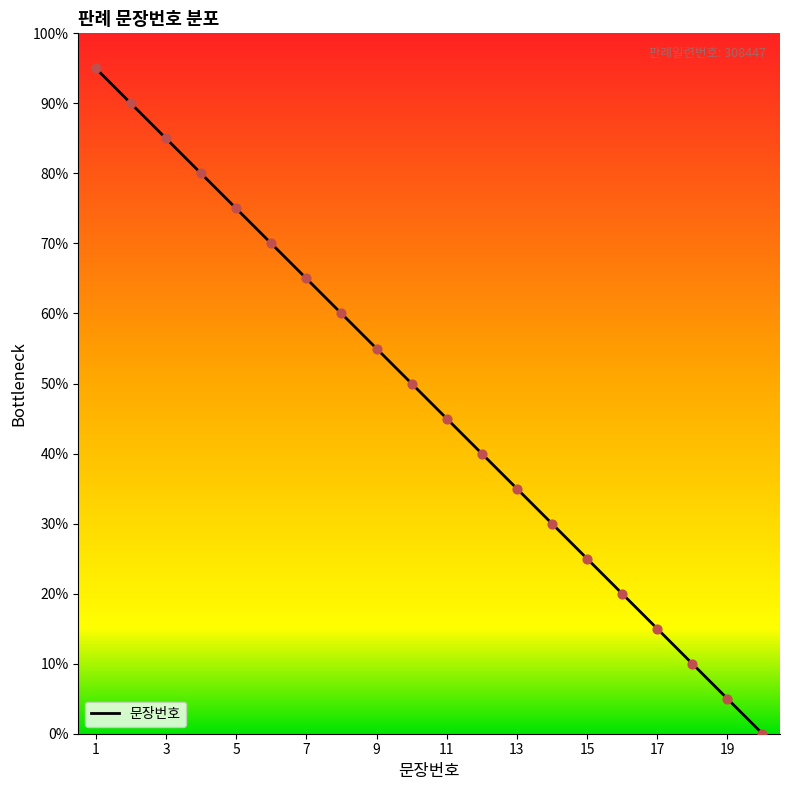

What is the maximum value shown in the chart?

95.0